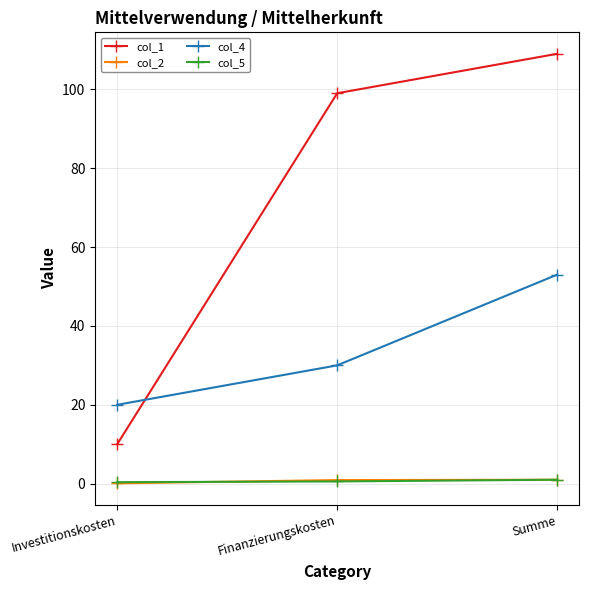

What is the value of the col_2 point at the 1st from the left?

0.1